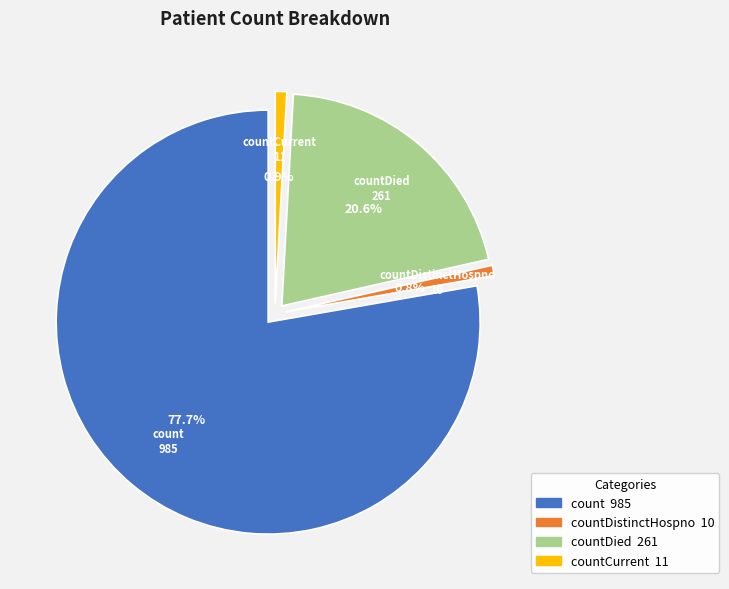

Is it true that countDied is 21% of the pie?

True